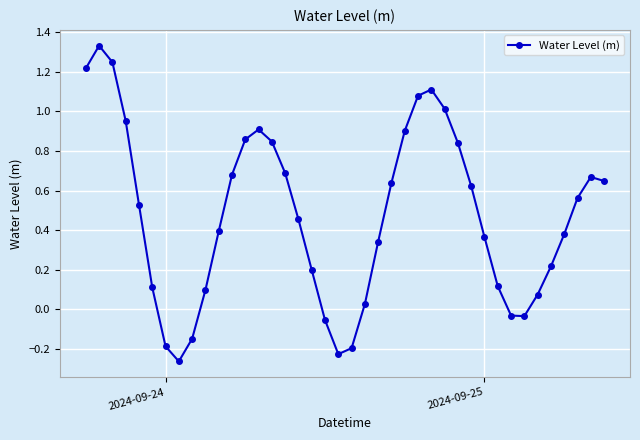

What is the sum of all values?

19.0